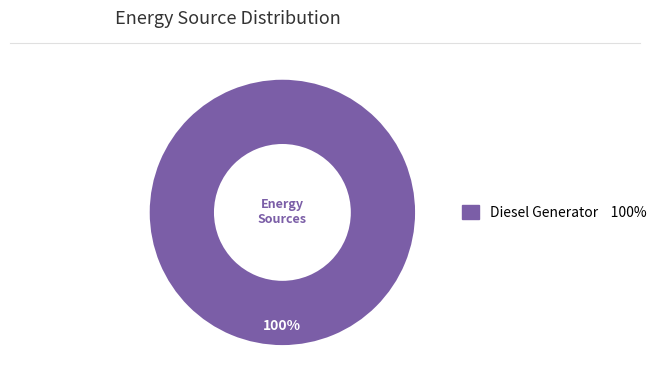

Does any single category account for the majority?

Yes